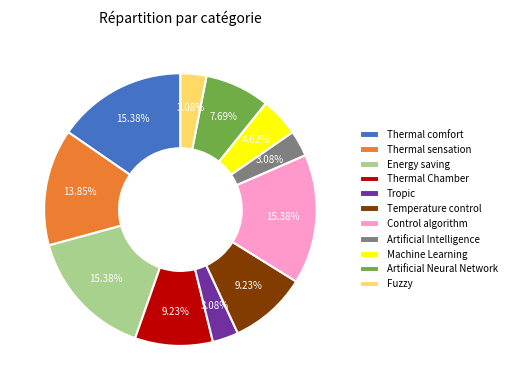

How many slices are in this pie chart?

11